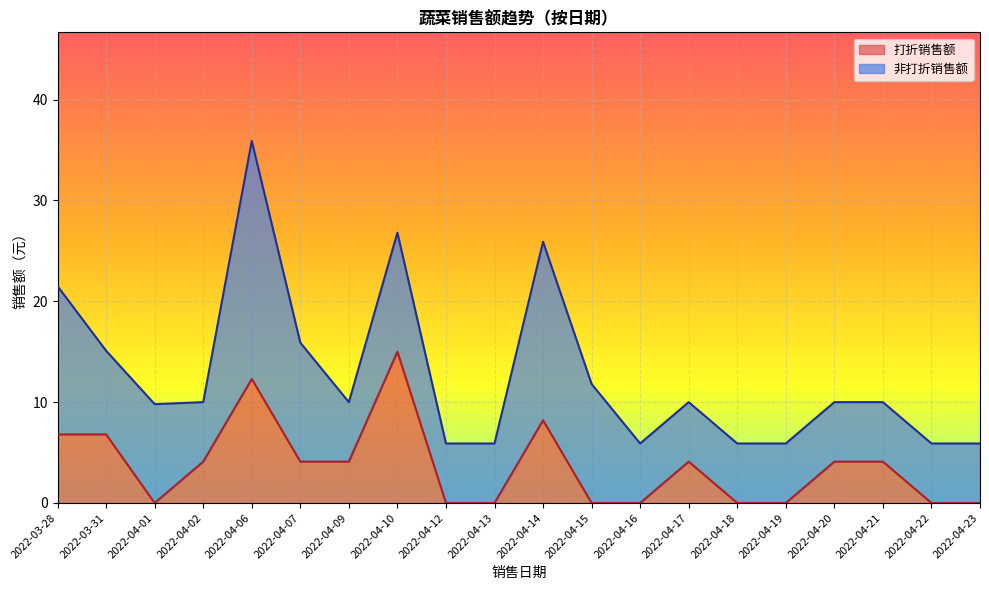

Does the chart display data point markers on the line(s)?

No